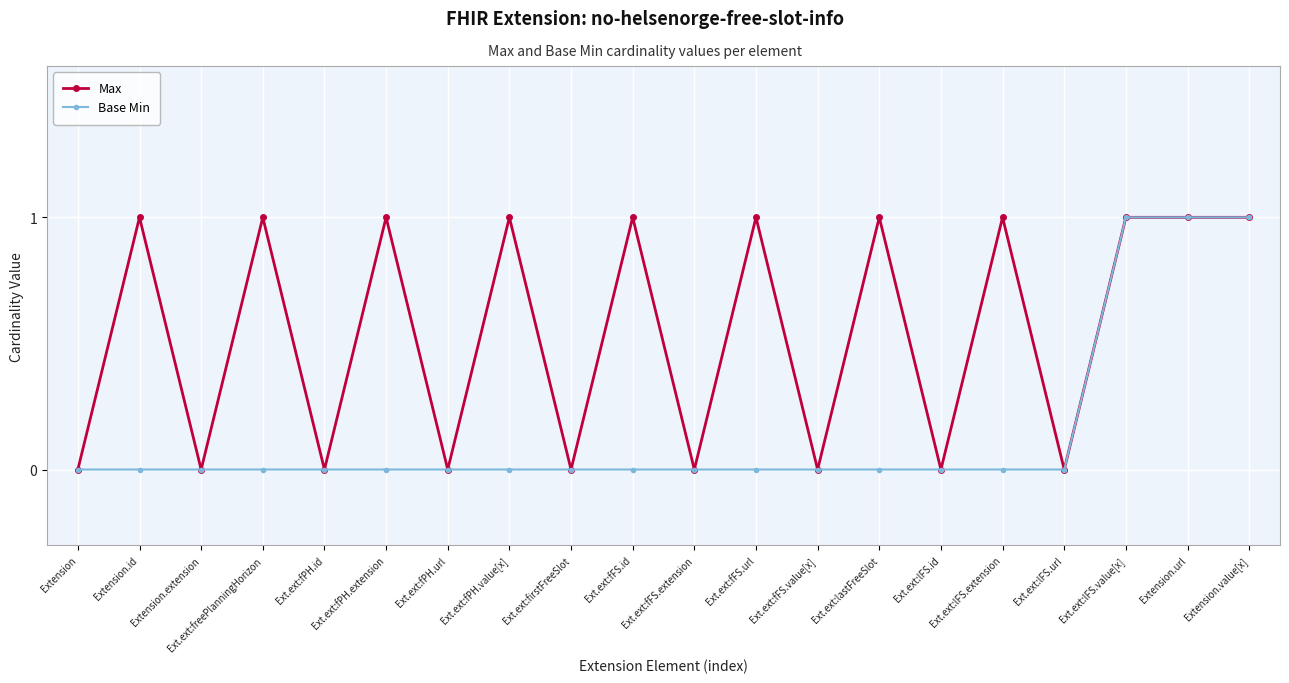

True or false: Base Min has a value of 1 at Extension.value[x].

True